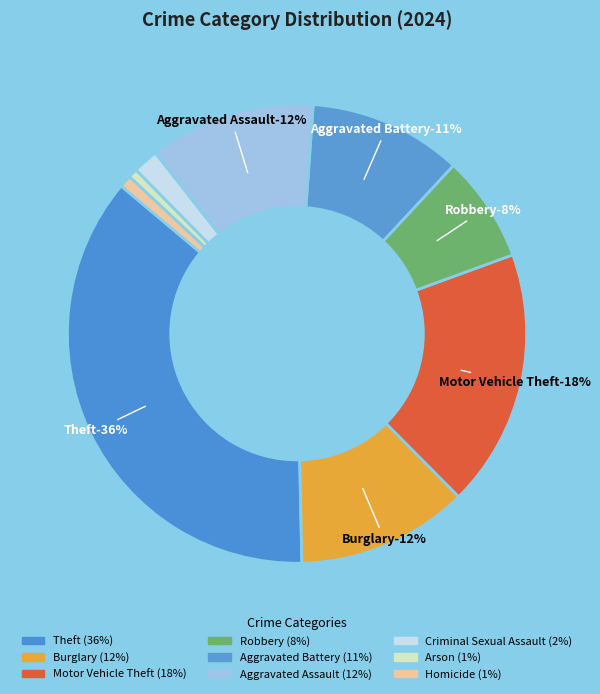

True or false: Burglary accounts for 12% of the total.

True